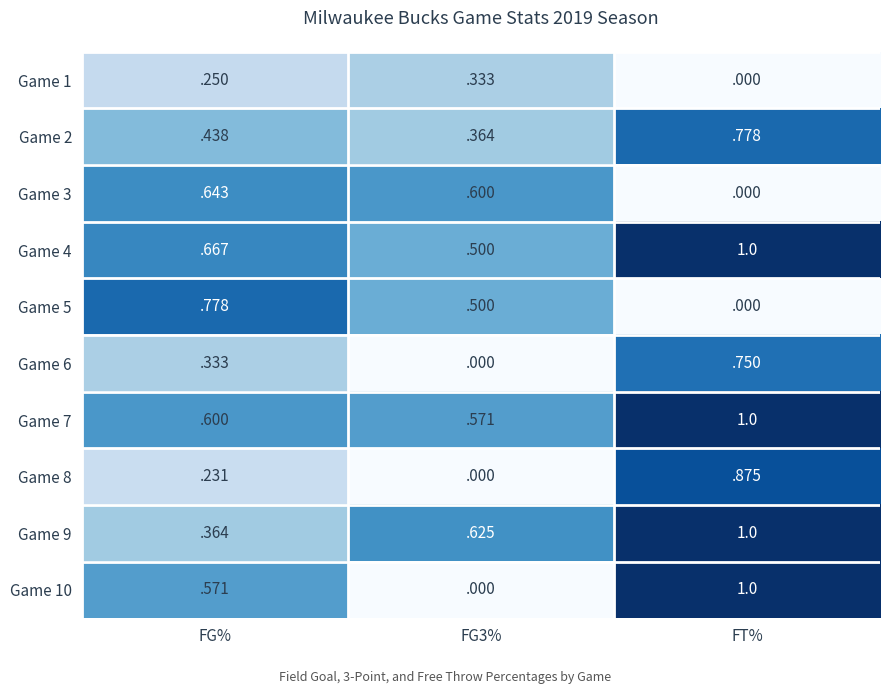

At which category does the chart reach its peak across all series?

FT%